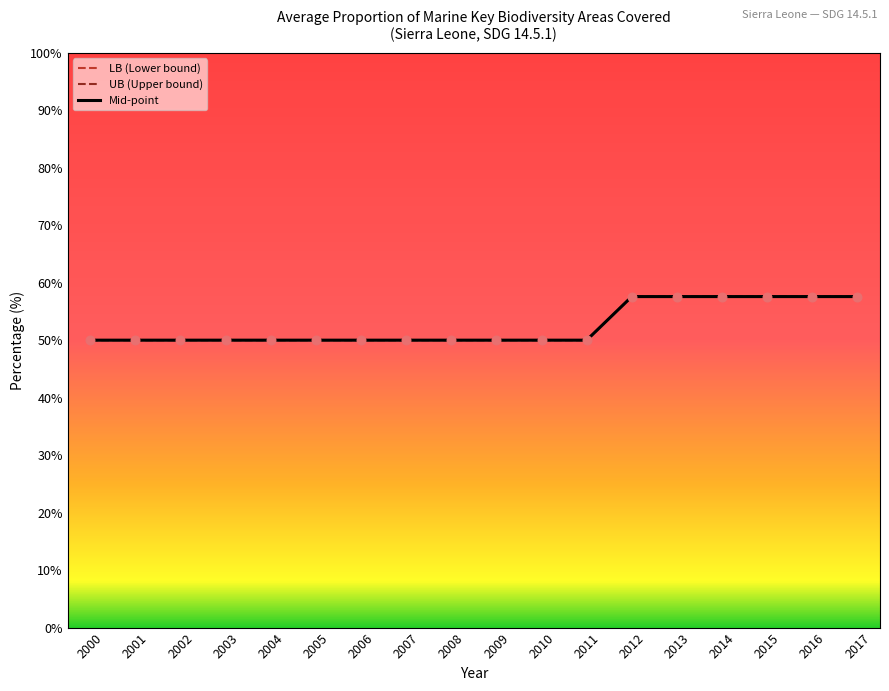

Is the value of Mid-point at 2017 greater than the value of UB (Upper bound) at 2000?

Yes